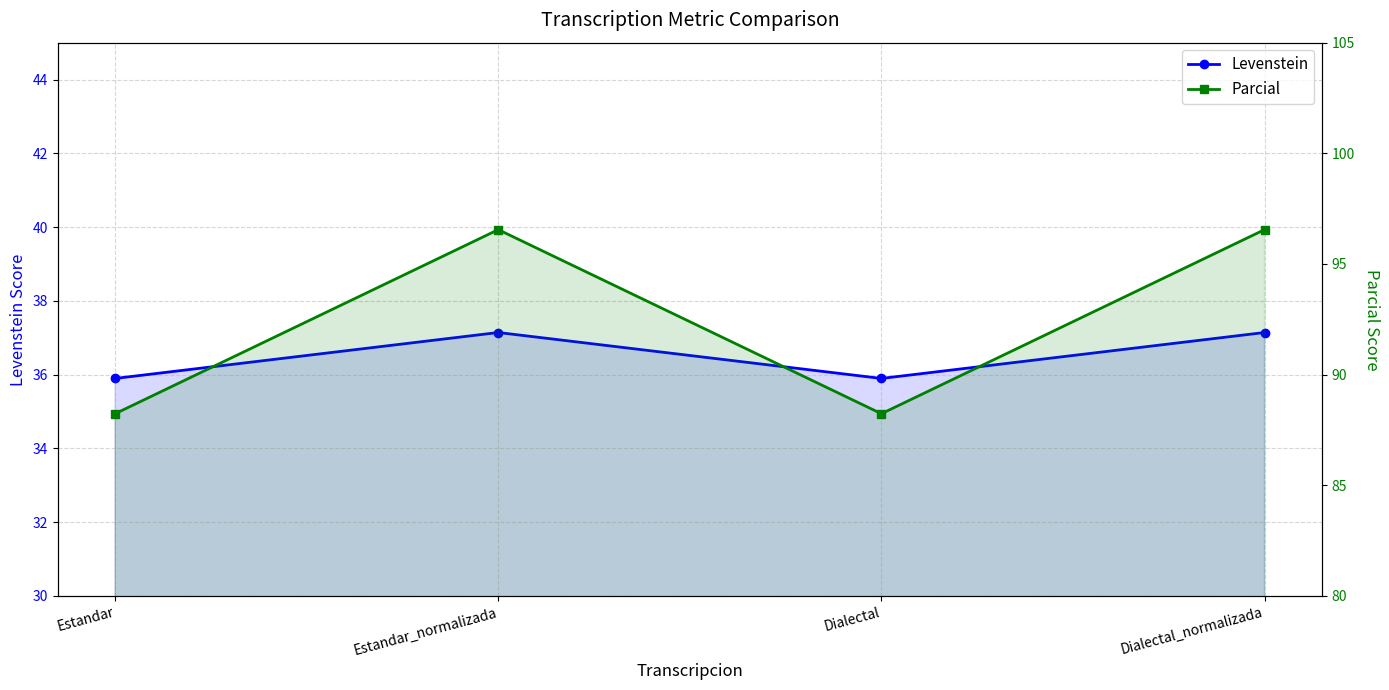

What is the difference between the Levenstein values at Estandar_normalizada and Estandar?

1.2